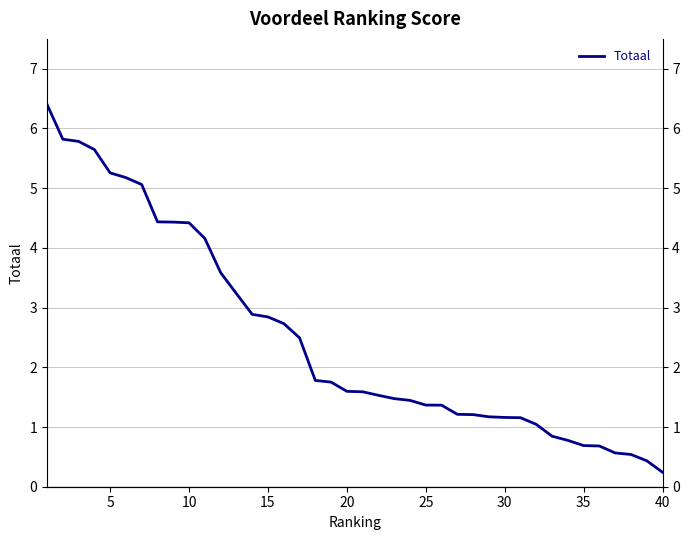

True or false: there are more than 1 points higher than both neighbors.

False